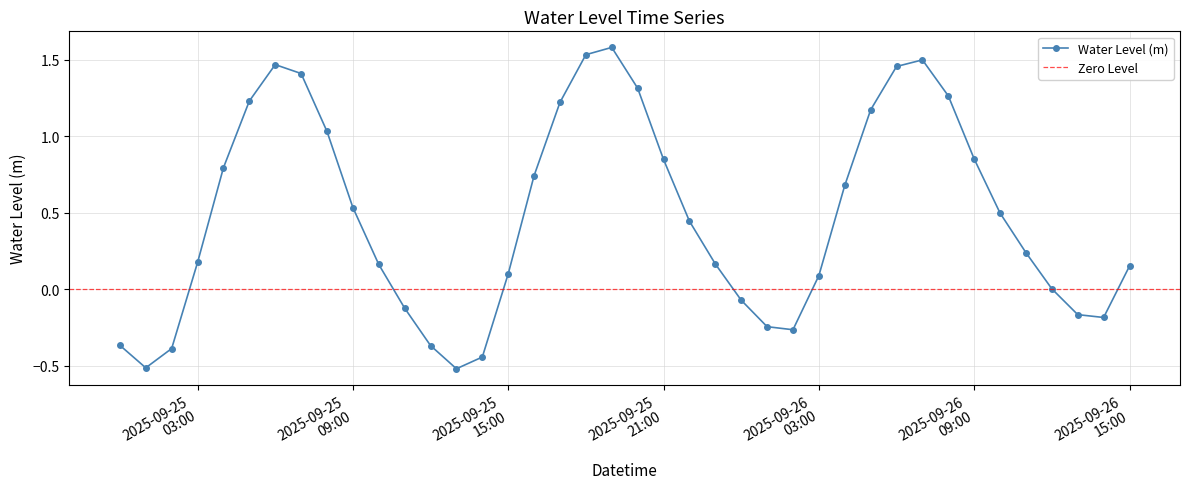

Where is the first local maximum?

2025-09-25 06:00:00